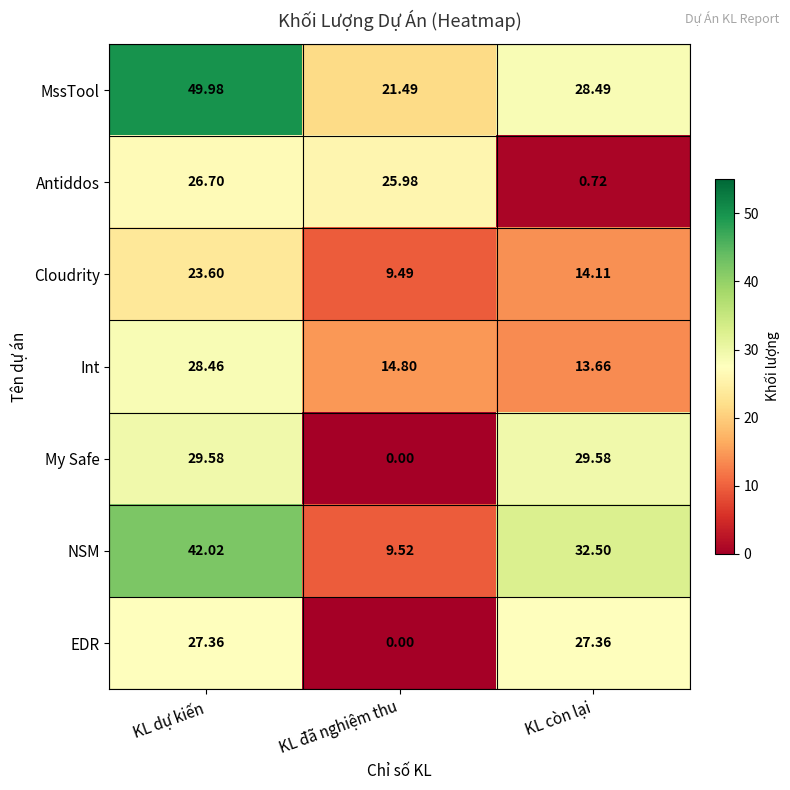

Which category has the highest value in the MssTool series?

KL dự kiến